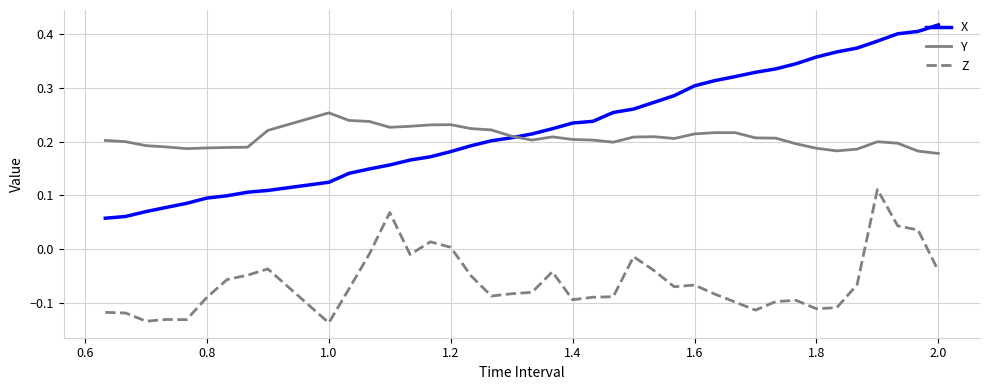

True or false: Z and Y intersect in this chart.

False